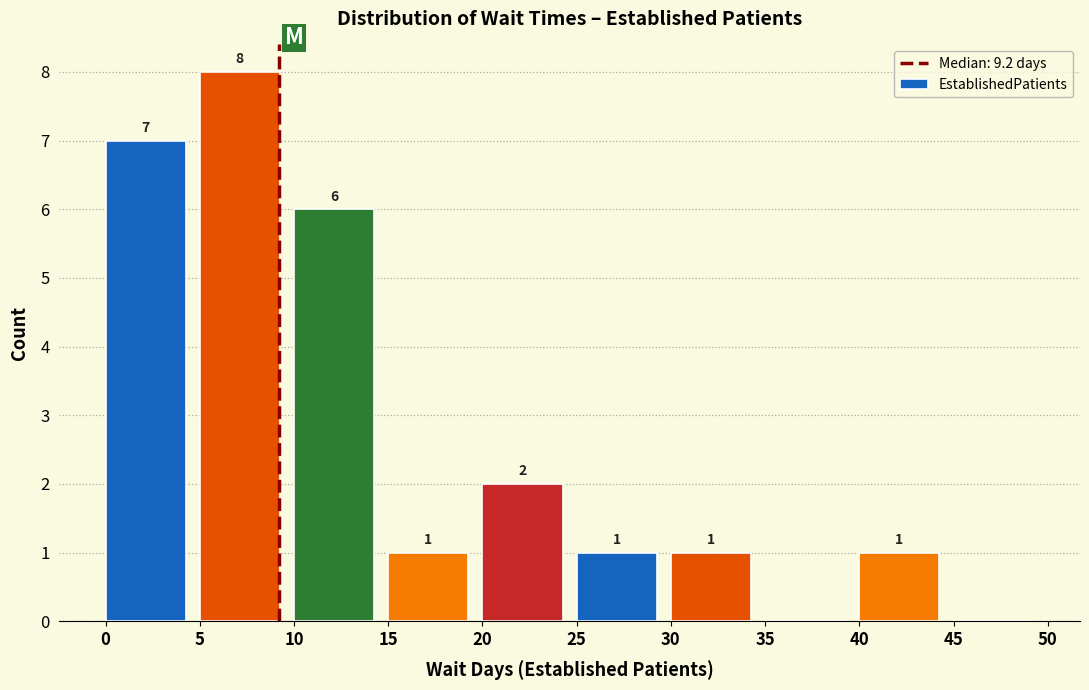

Over which range of the x-axis is the bar tallest?

5 to 10